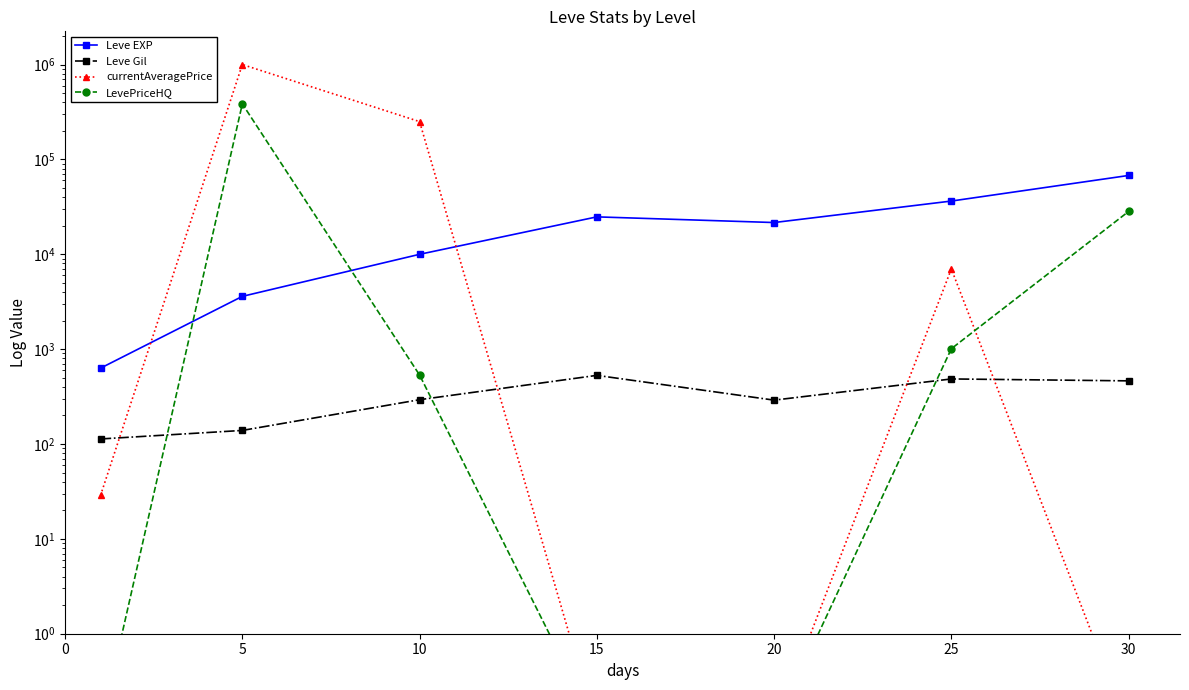

True or false: Leve EXP and Leve Gil cross at least once.

False